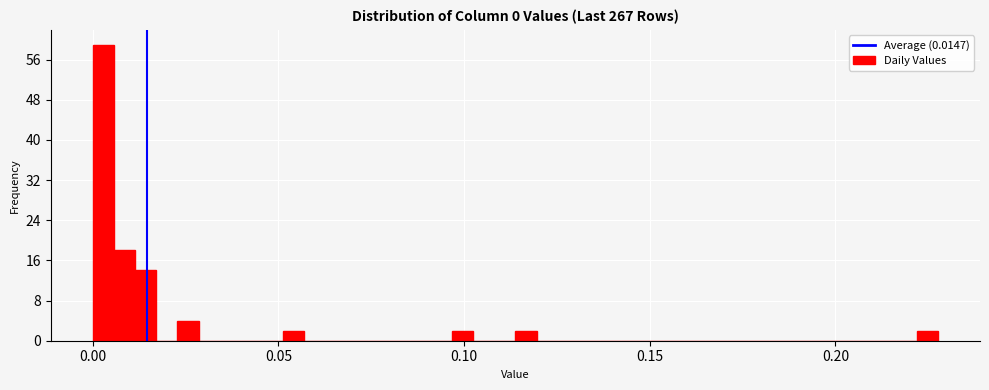

Around what value on the x-axis is the tallest bar? Give the approximate position of its centre, as read against the axis.

0.005